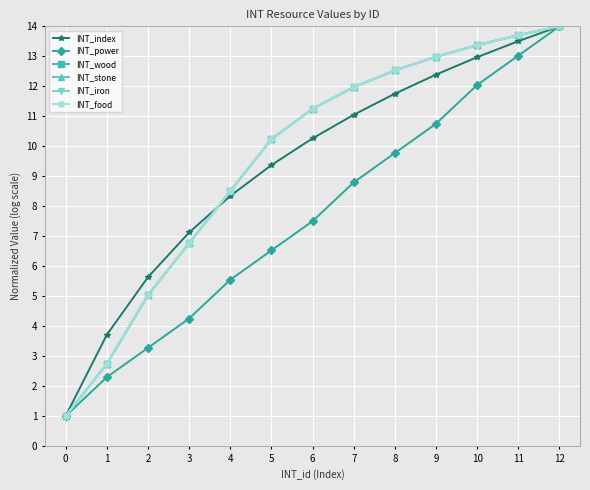

Is it true that INT_iron equals 13.4 at 10?

True